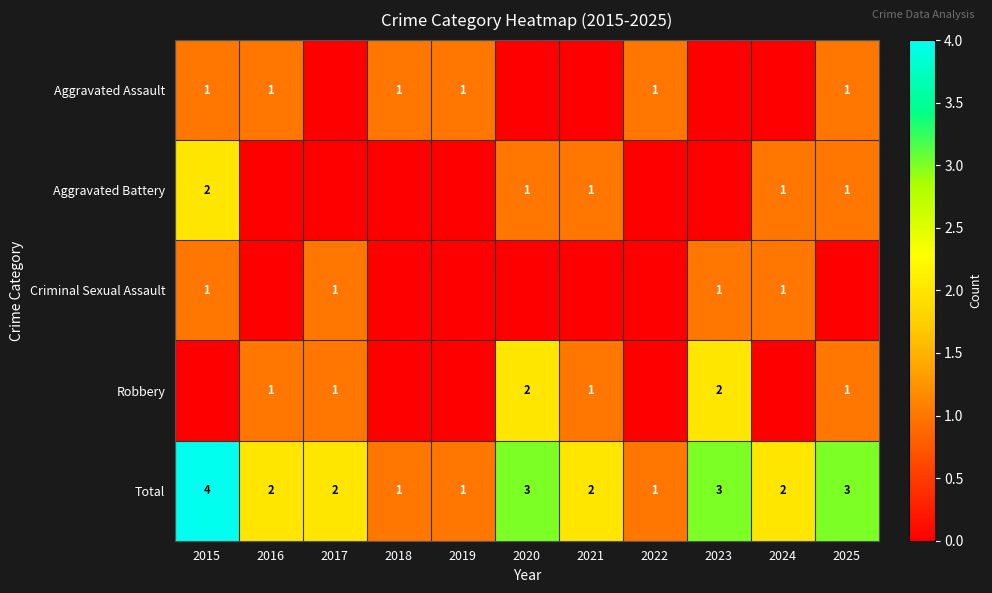

Count the Total values in the range 1 to 3.

10